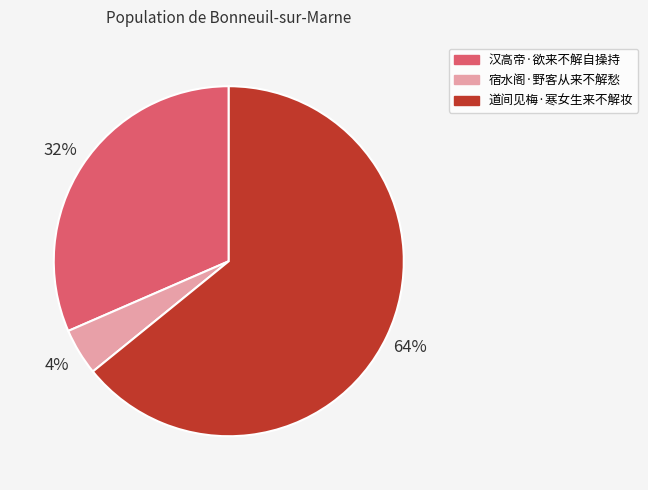

How many segments does this pie chart have?

3